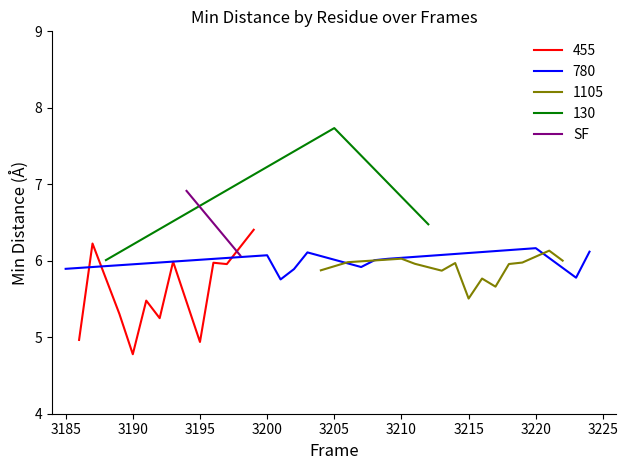

True or false: 455 has a value of 8.1 at 3195.

False